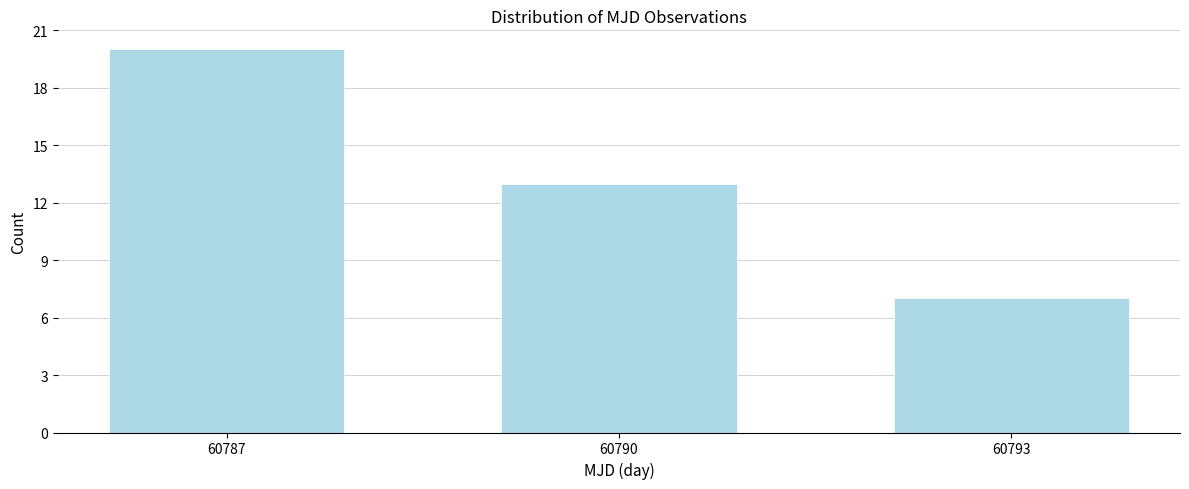

Reading right to left, list all the values displayed in this chart.

7	13	20